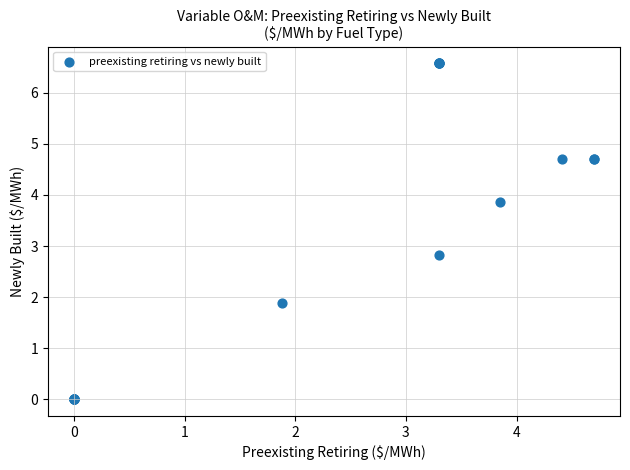

What Y value in the scatter plot is closest to 3?

2.8